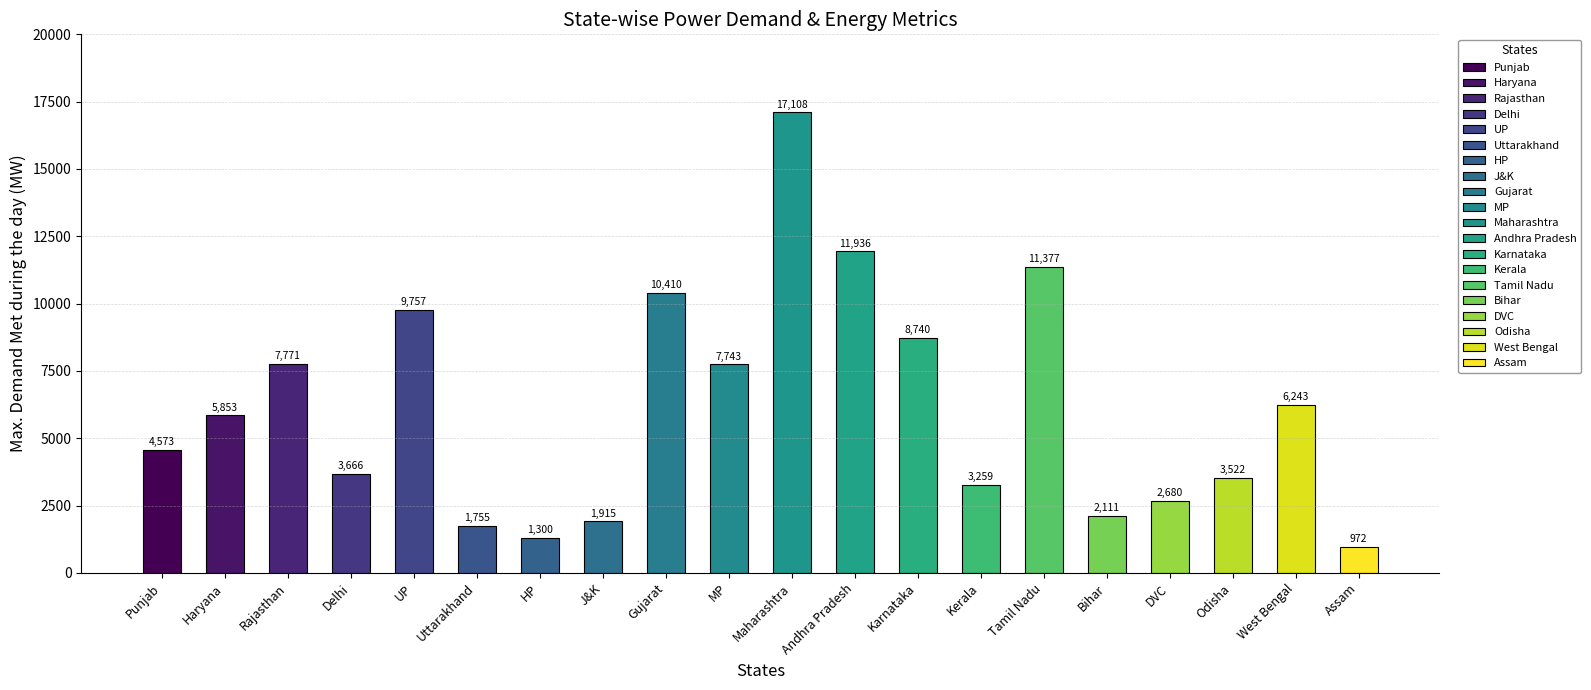

What is the change in value from Karnataka to Odisha?

-5218